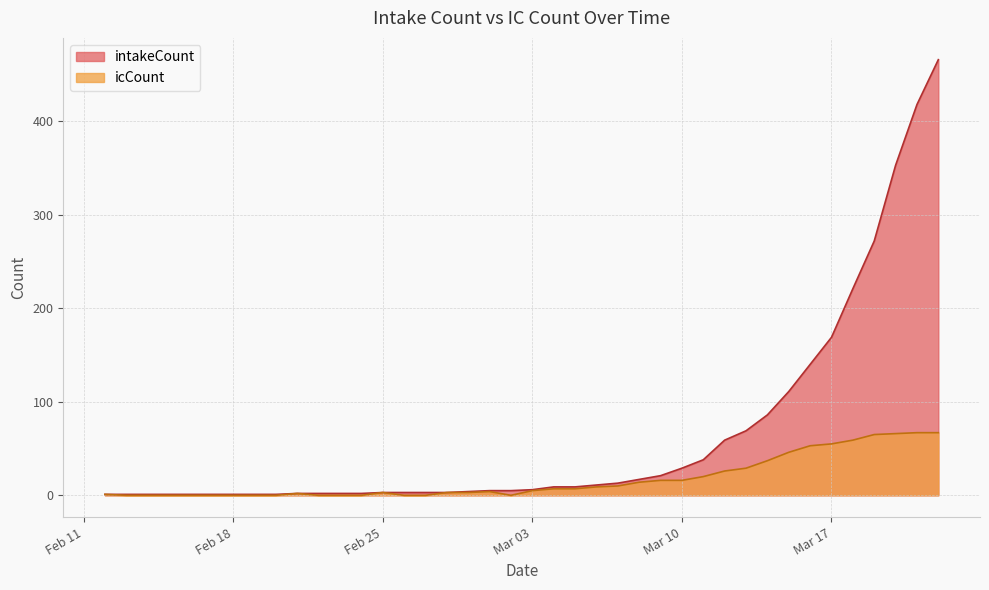

Which series has the largest total across all categories?

intakeCount